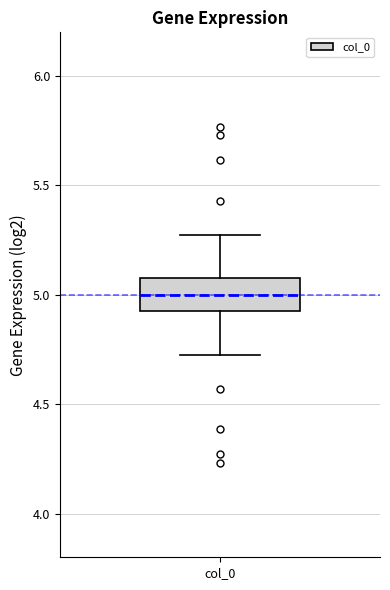

Transcribe this box plot: give where the median line is, the range the box spans, and where the two whiskers end, as read against the y-axis. The values are not printed on the chart, so give them approximately, as read against the axis.

median 5.00, box 4.95 to 5.05, whiskers 4.75 to 5.25